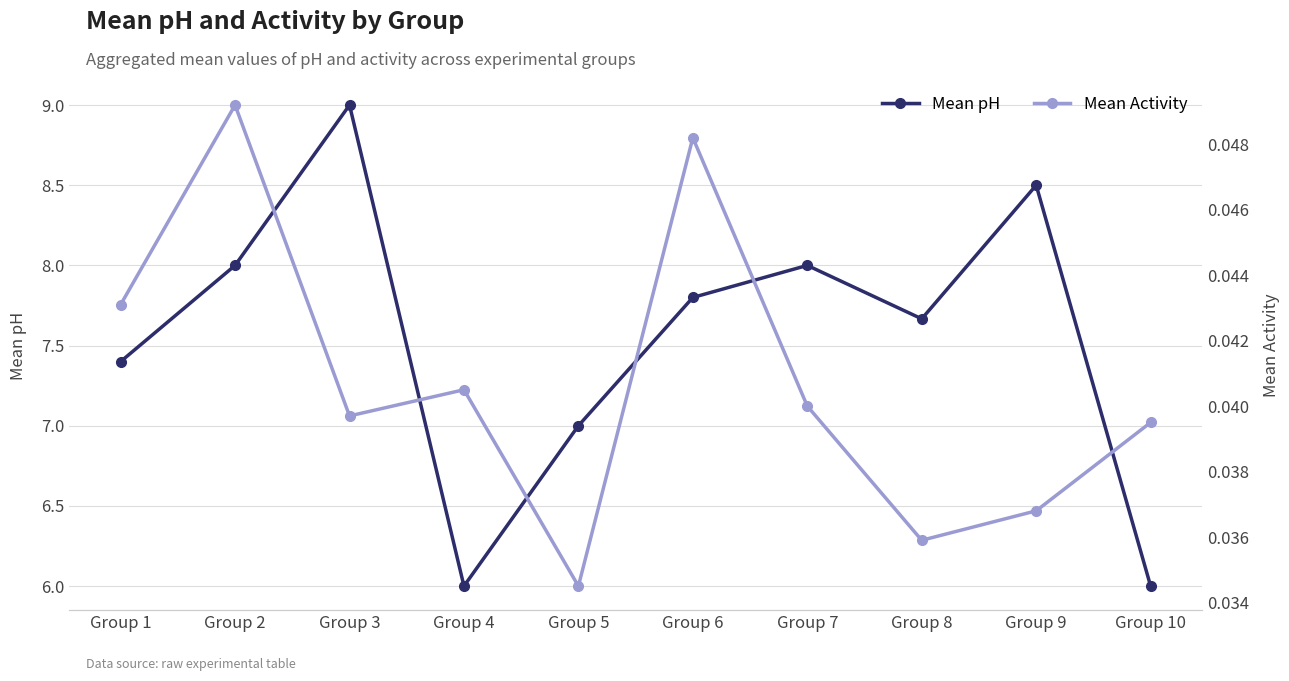

Reading right to left, transcribe all the data shown in this chart.

Mean pH: Group 10=6.0	Group 9=8.5	Group 8=7.7	Group 7=8.0	Group 6=7.8	Group 5=7.0	Group 4=6.0	Group 3=9.0	Group 2=8.0	Group 1=7.4
Mean Activity: Group 10=0.0	Group 9=0.0	Group 8=0.0	Group 7=0.0	Group 6=0.0	Group 5=0.0	Group 4=0.0	Group 3=0.0	Group 2=0.0	Group 1=0.0